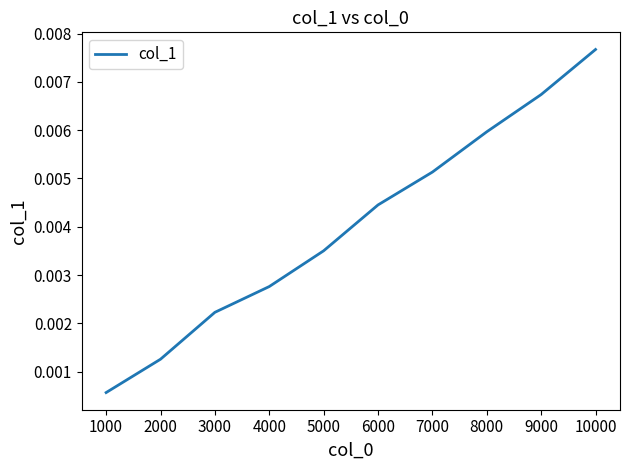

Where is the data nearest to the value 0?

1000